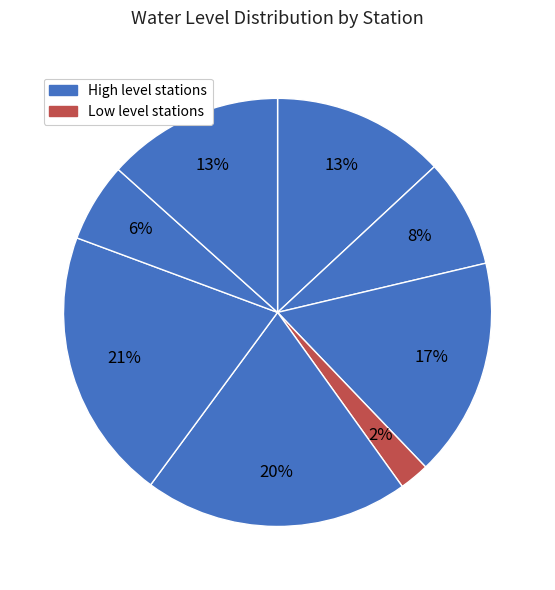

Count the number of slices in the pie.

8